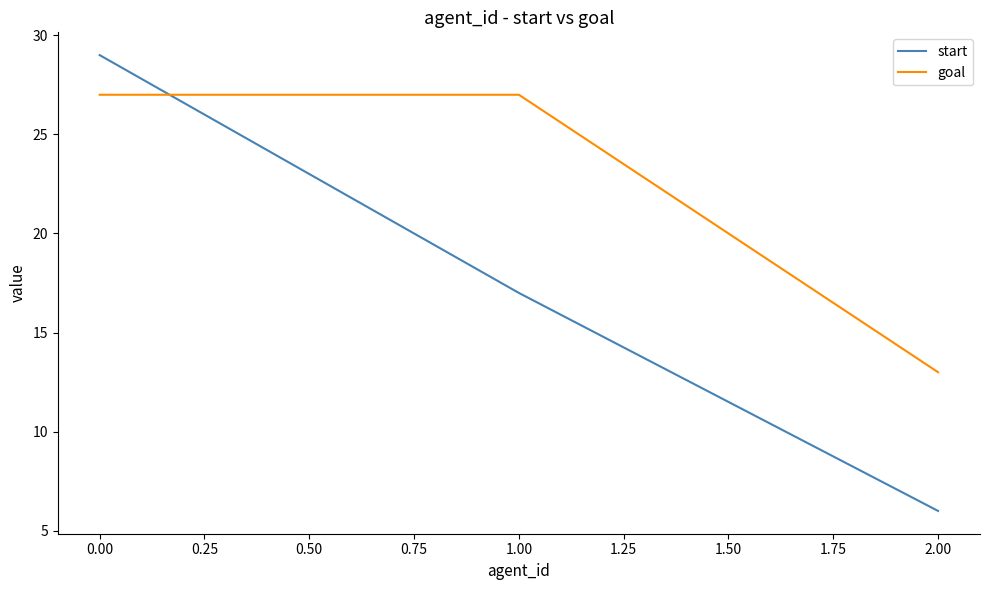

What position from the right is 1.00?

2